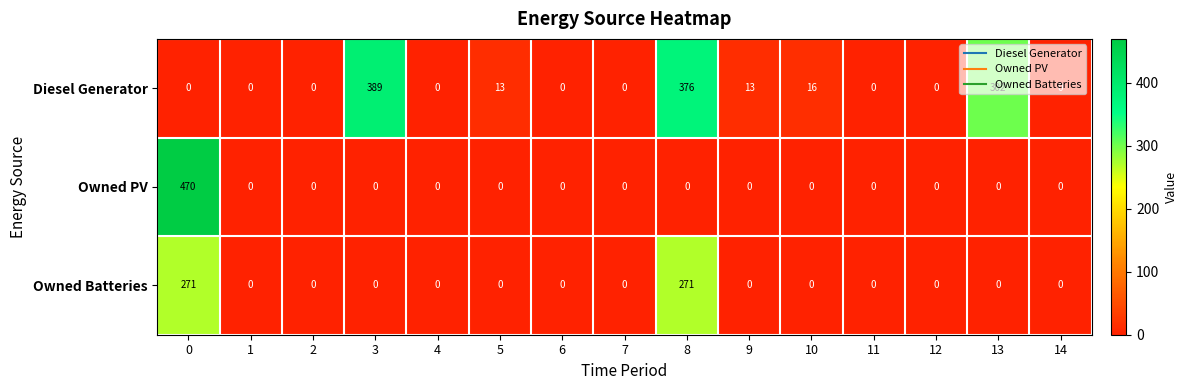

Is it true that Owned Batteries equals -141 at 11?

False